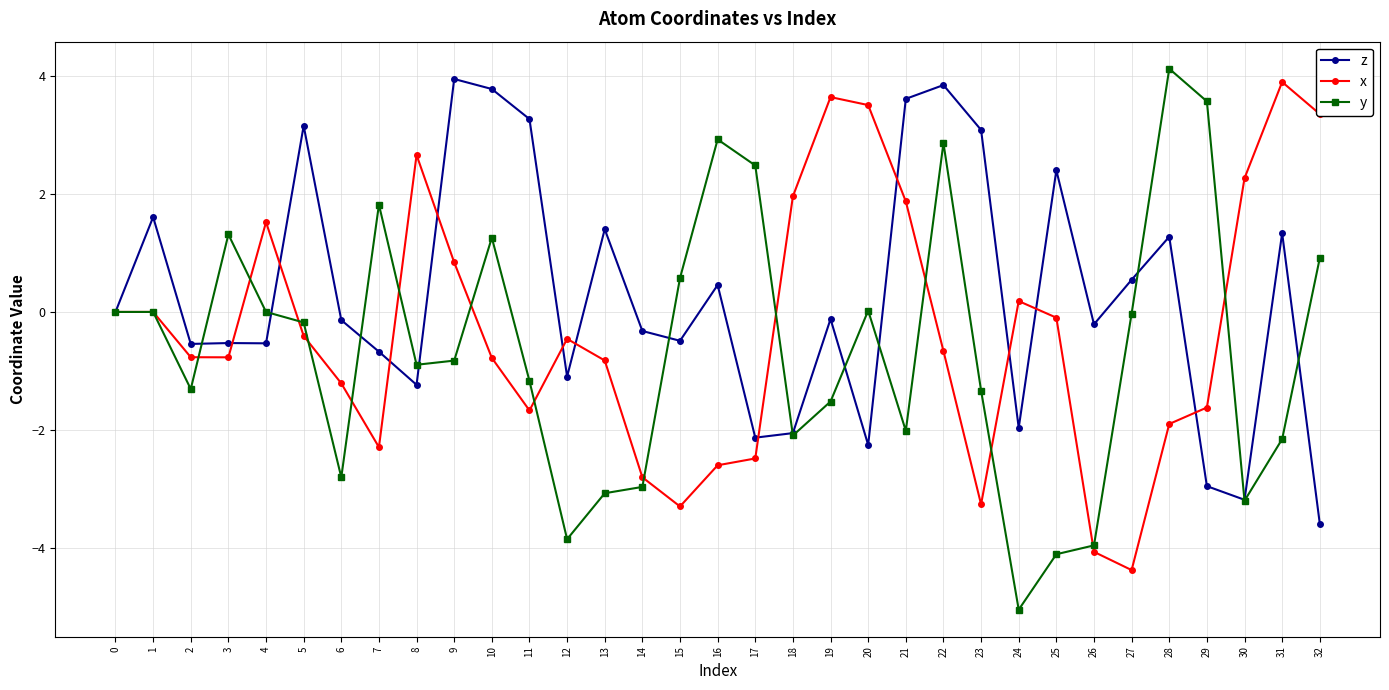

What is the difference between the maximum and minimum values in the z series?

7.5